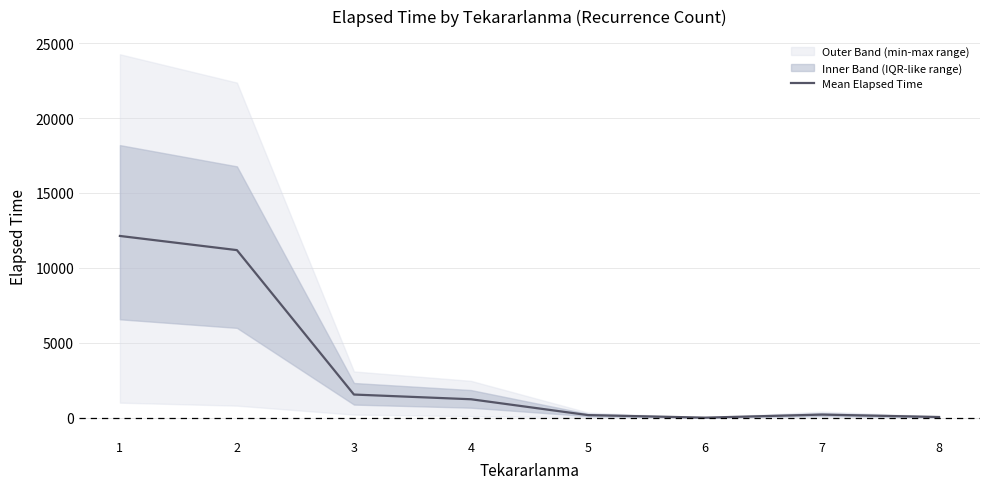

What is the change in value from 3 to 4?

-314.2